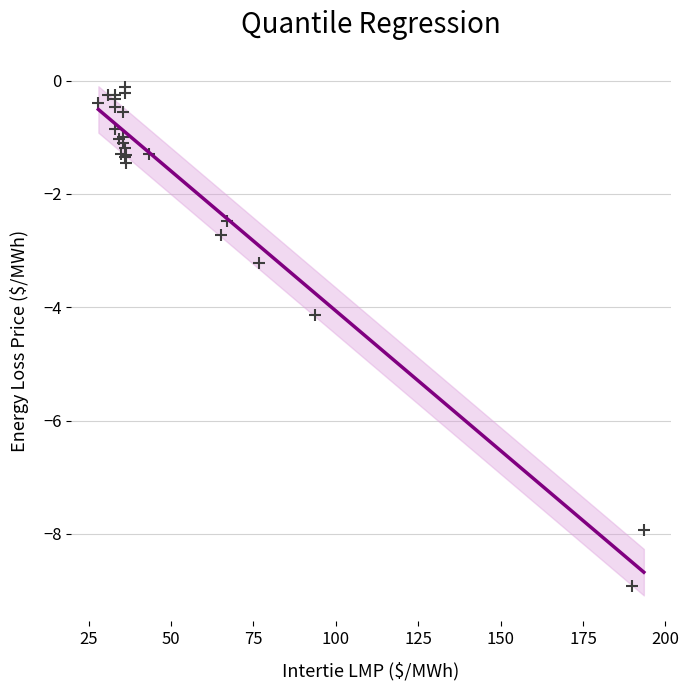

What Y value in the scatter plot is closest to -4?

-4.1